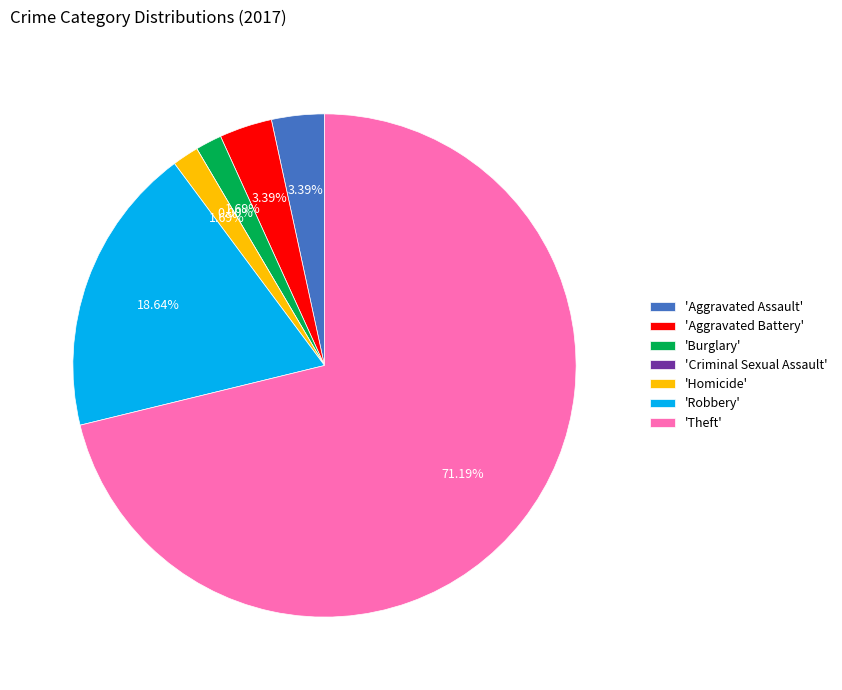

Is there a majority slice in this chart?

Yes